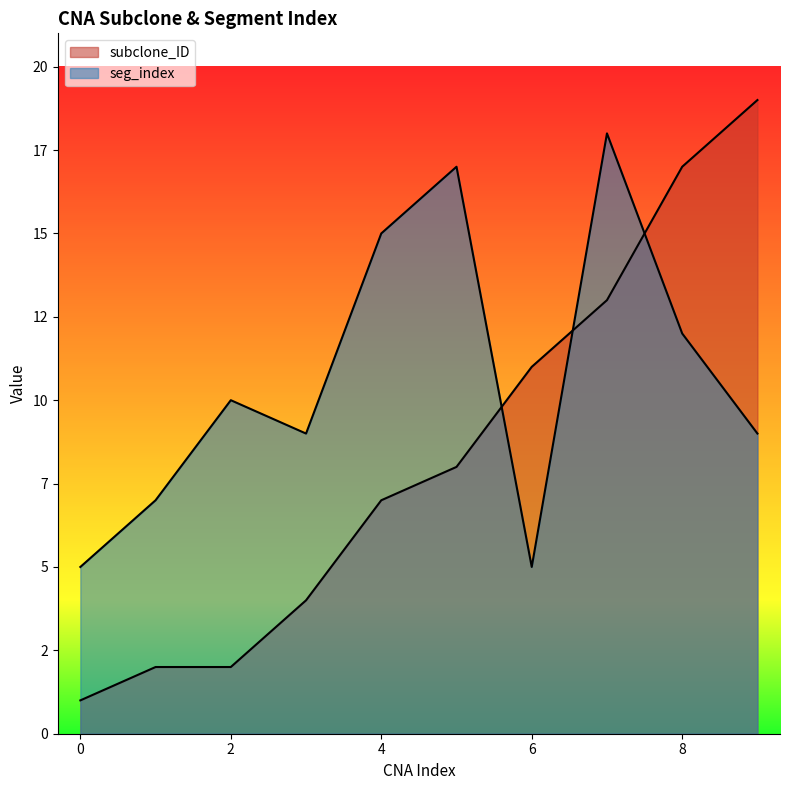

What is the smallest value displayed?

1